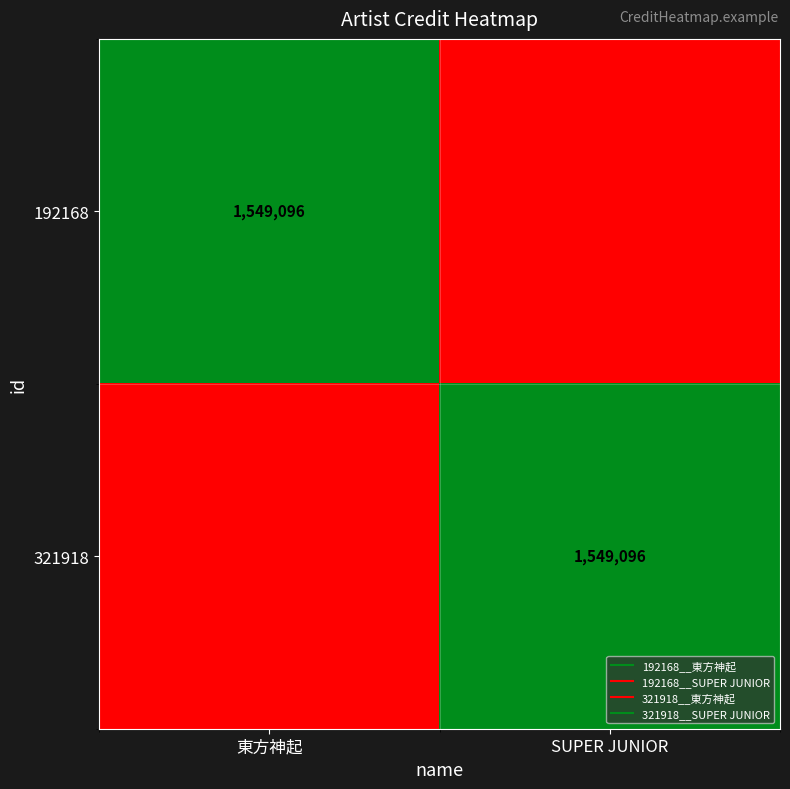

Which category has the lowest value across all series?

SUPER JUNIOR